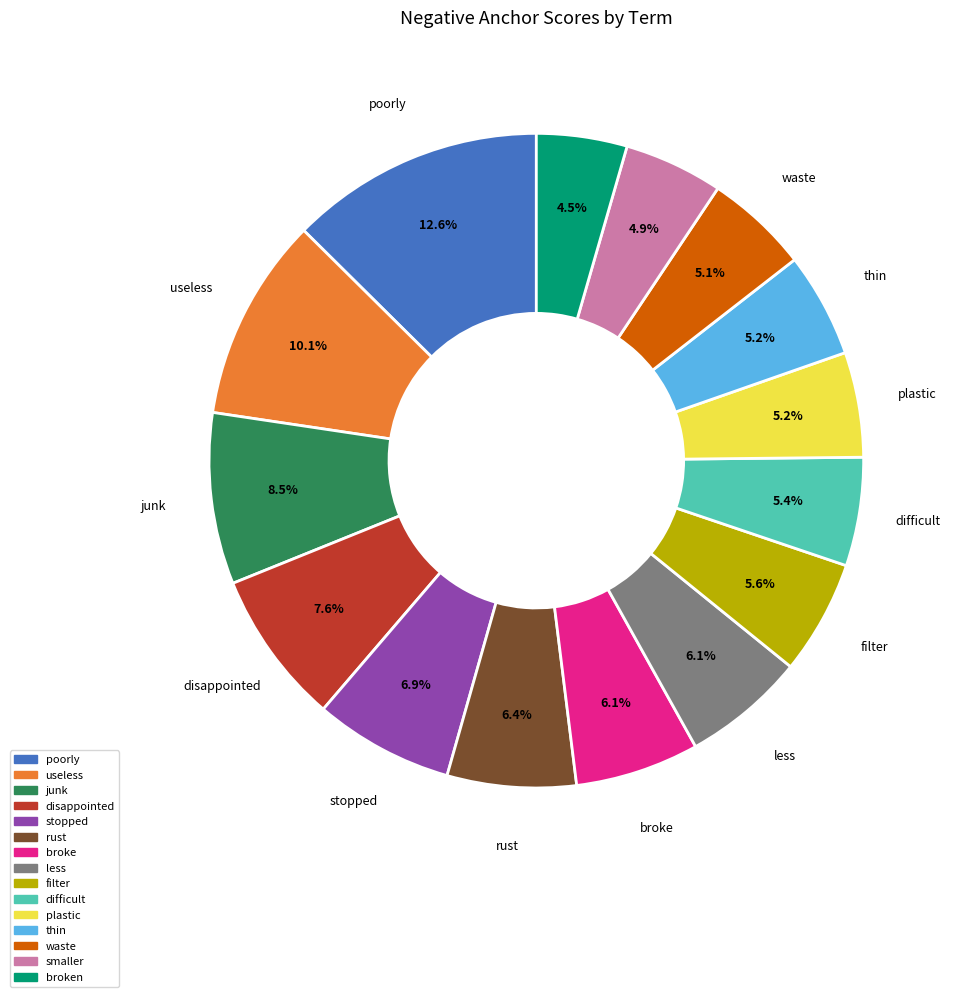

Does any single category account for the majority?

No